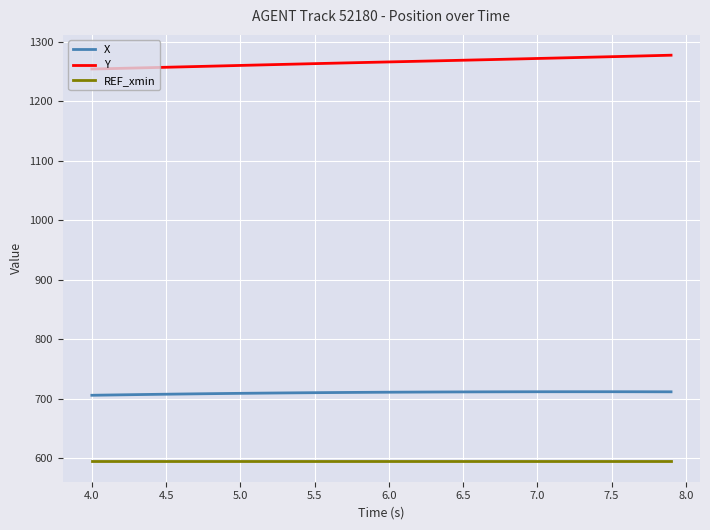

At how many categories does at least one series exceed 1241?

40